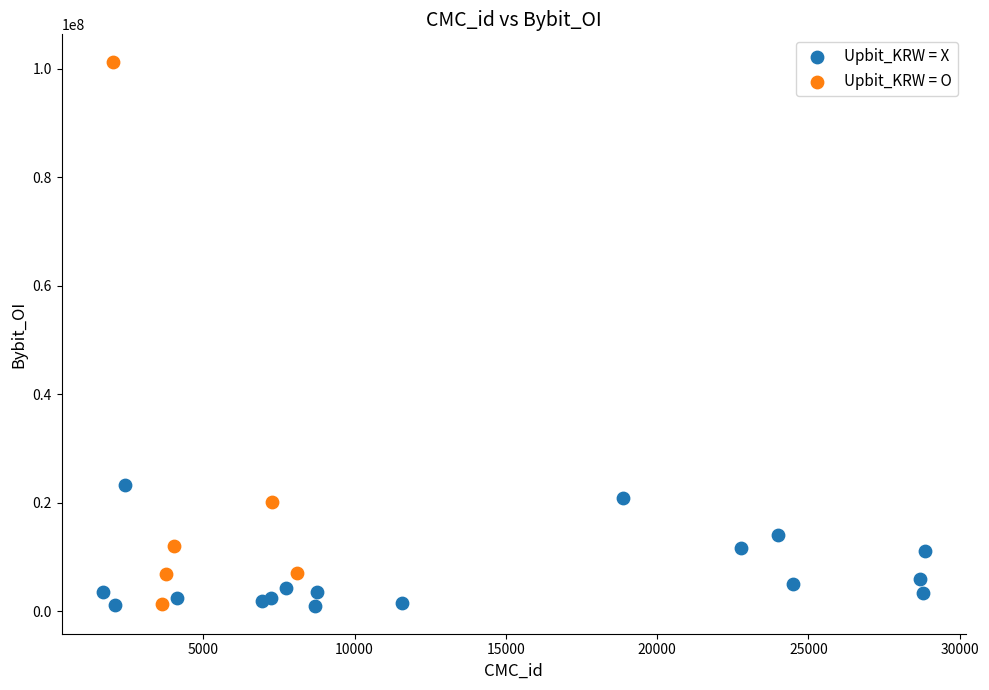

What are all the series names shown in the legend?

Upbit_KRW = X, Upbit_KRW = O